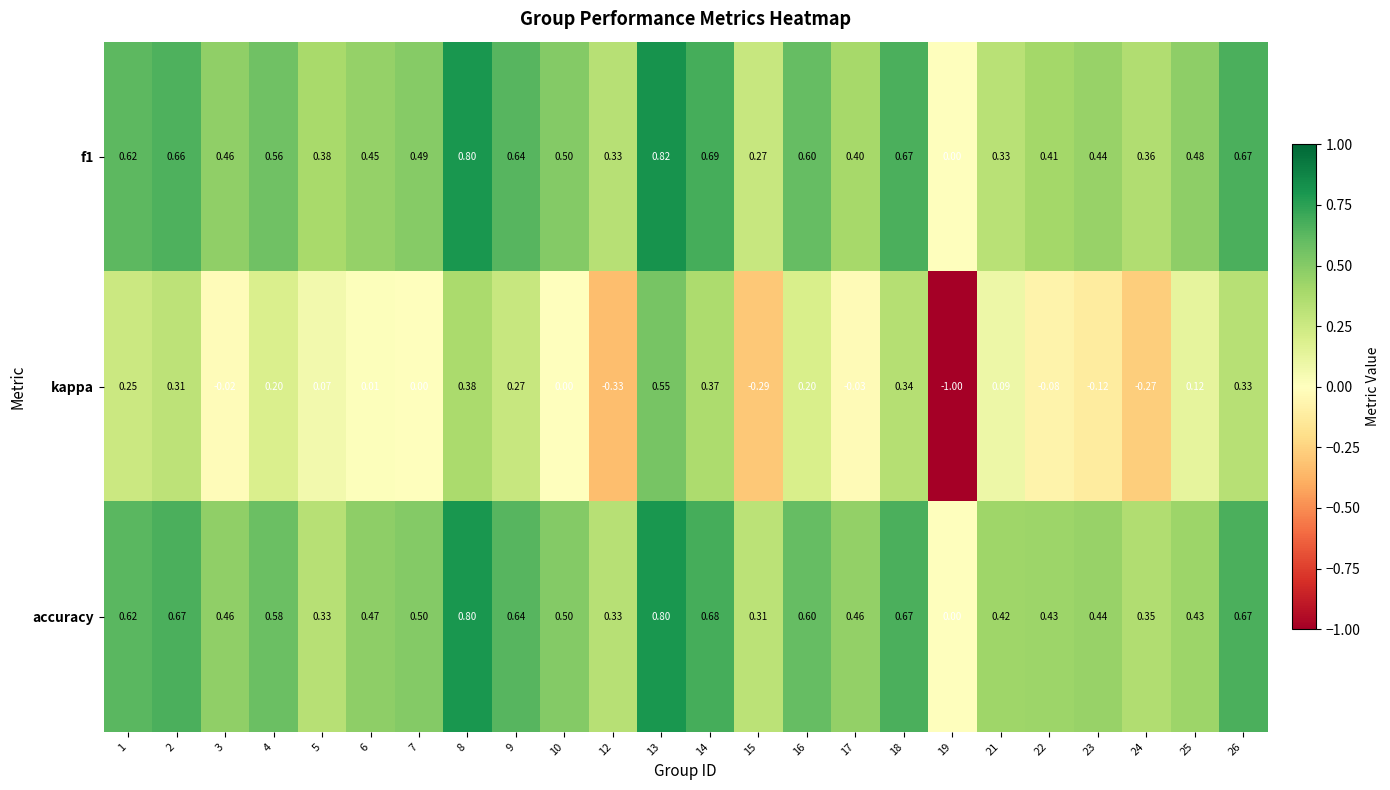

Which series changed the most between 2 and 5?

accuracy